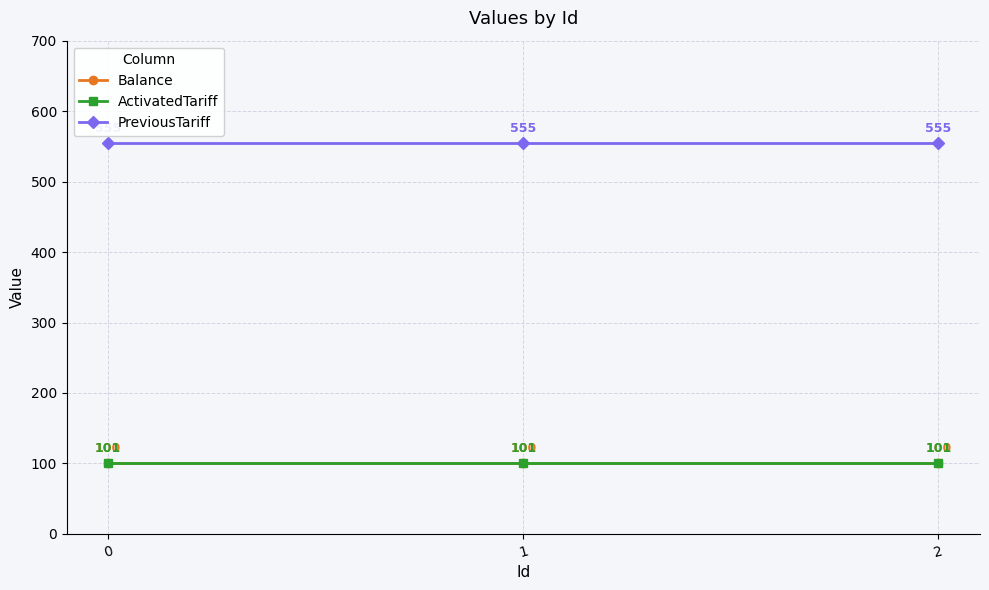

What is the value of the PreviousTariff point at the 2nd from the left?

555